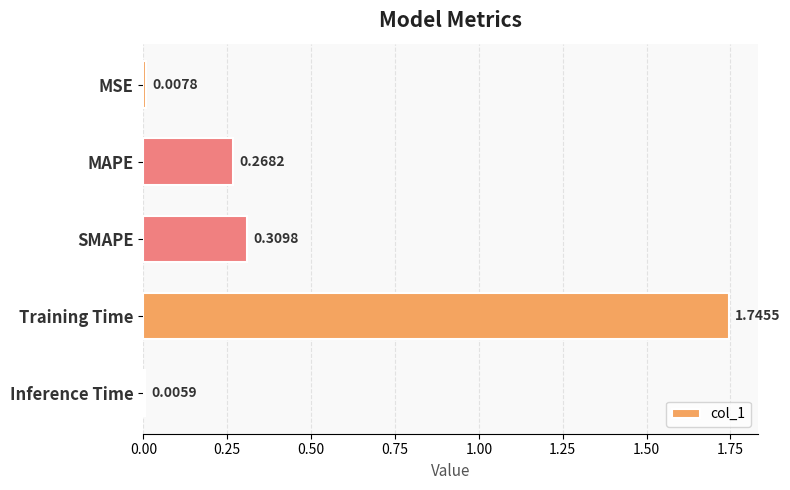

Count the number of data series in this chart.

1